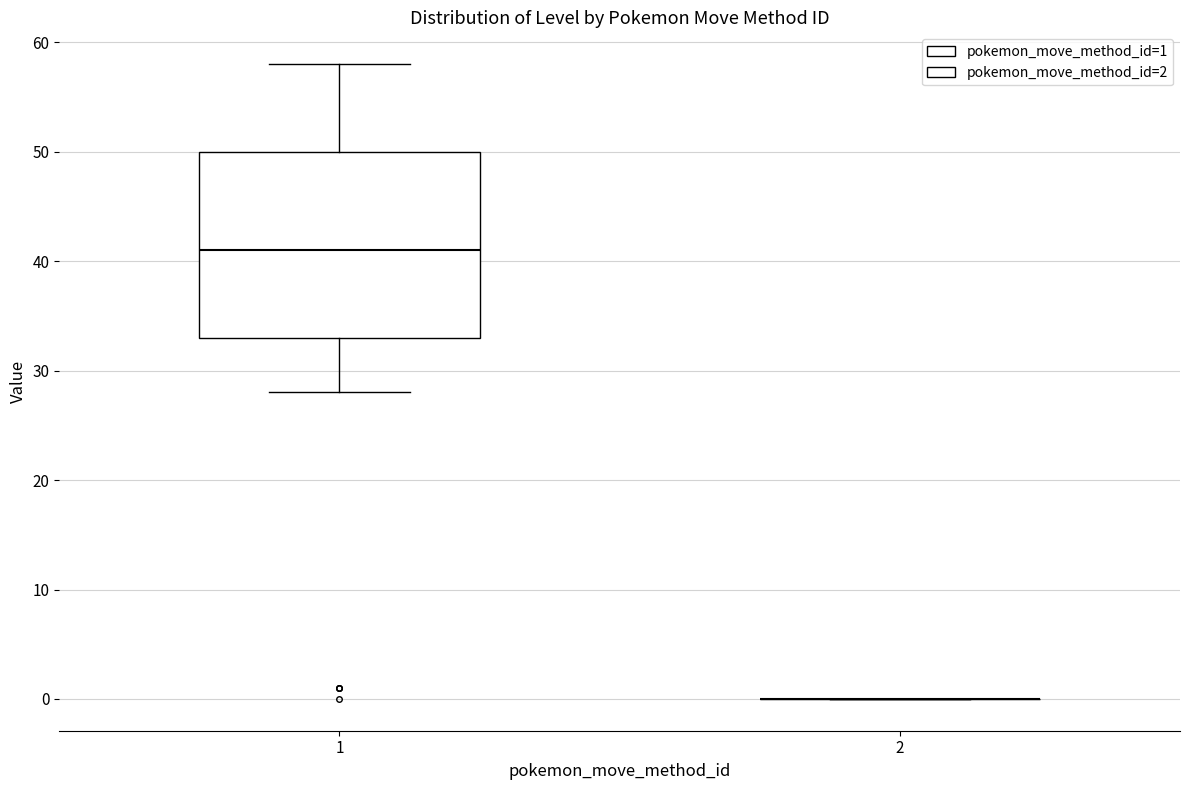

Reading left to right, transcribe this box plot: for each box, give where its median line is, the range the box spans, and where its two whiskers end, as read against the y-axis. The values are not printed on the chart, so give them approximately, as read against the axis.

1: median 41, box 33 to 50, whiskers 28 to 58
2: box collapsed to a line at 0, whiskers 0 to 0